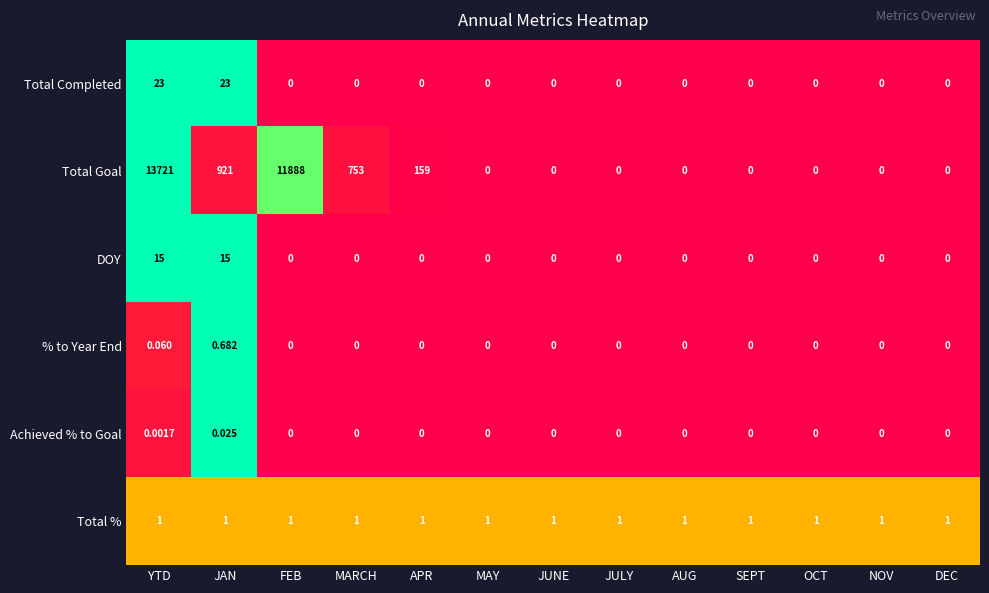

Between YTD and AUG, which series saw the biggest shift?

Total Goal